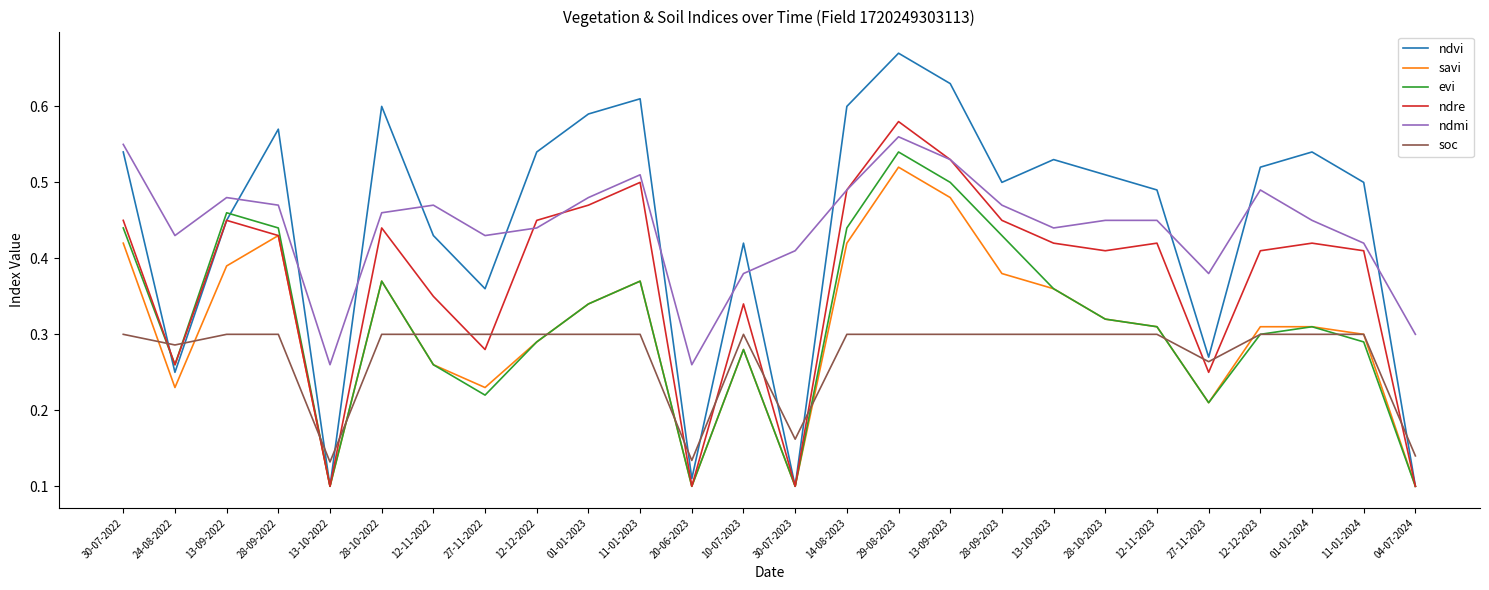

How many interior local valleys does the ndvi series have?

7